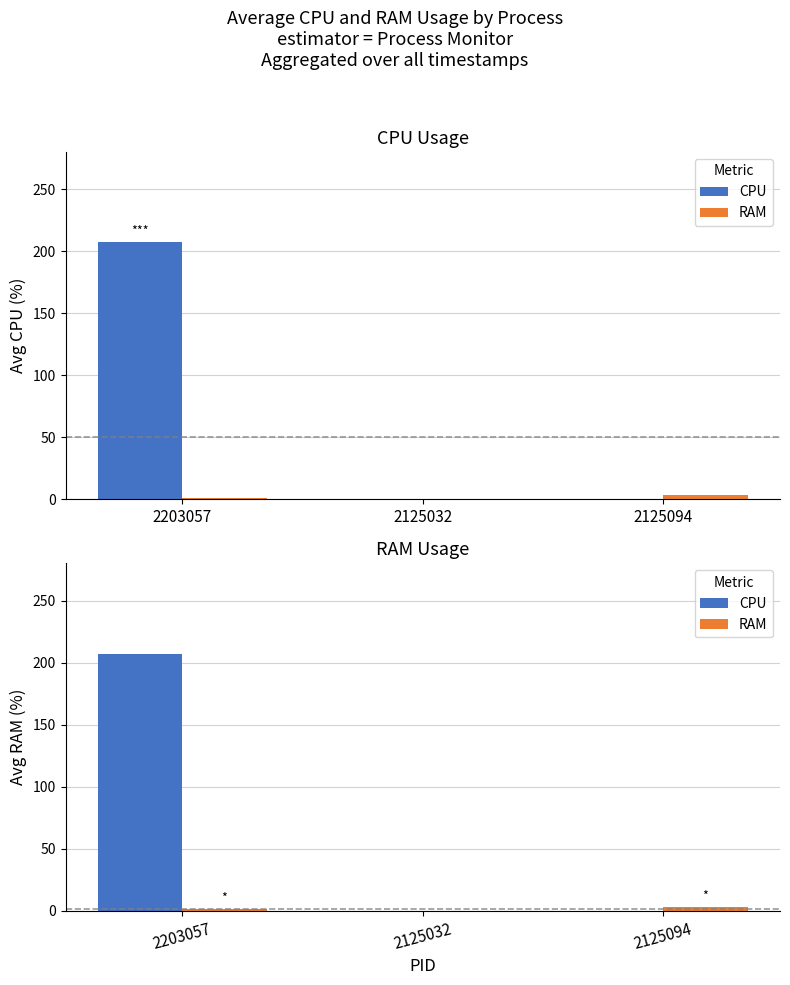

Between 2125032 and 2125094, which series saw the biggest shift?

RAM